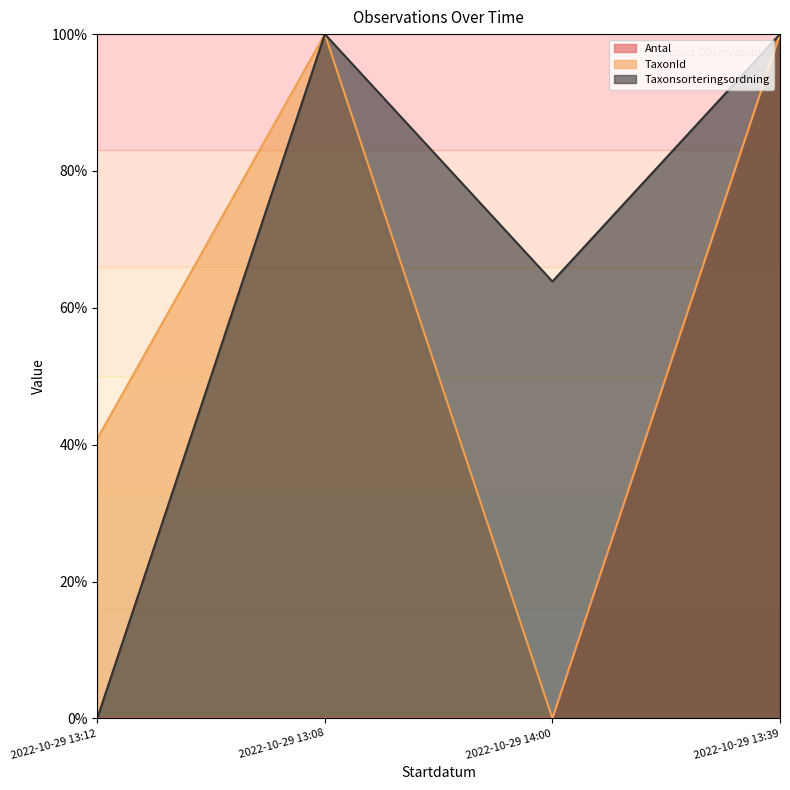

Which has a higher value, 2022-10-29 13:08 or 2022-10-29 13:39?

2022-10-29 13:39